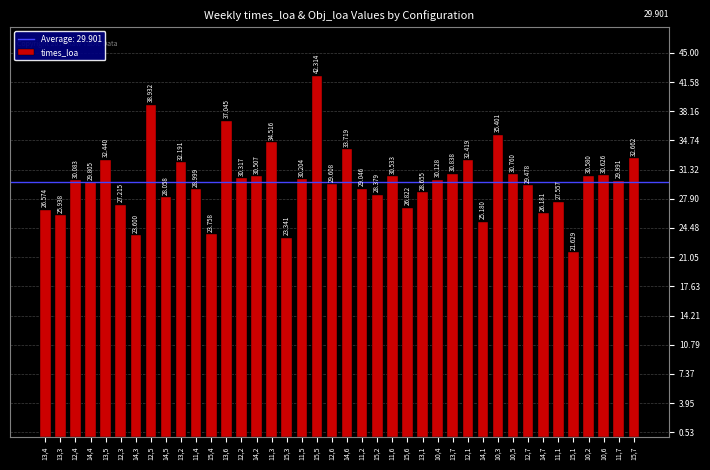

The value at 13,7 is 30.8. True or false?

True